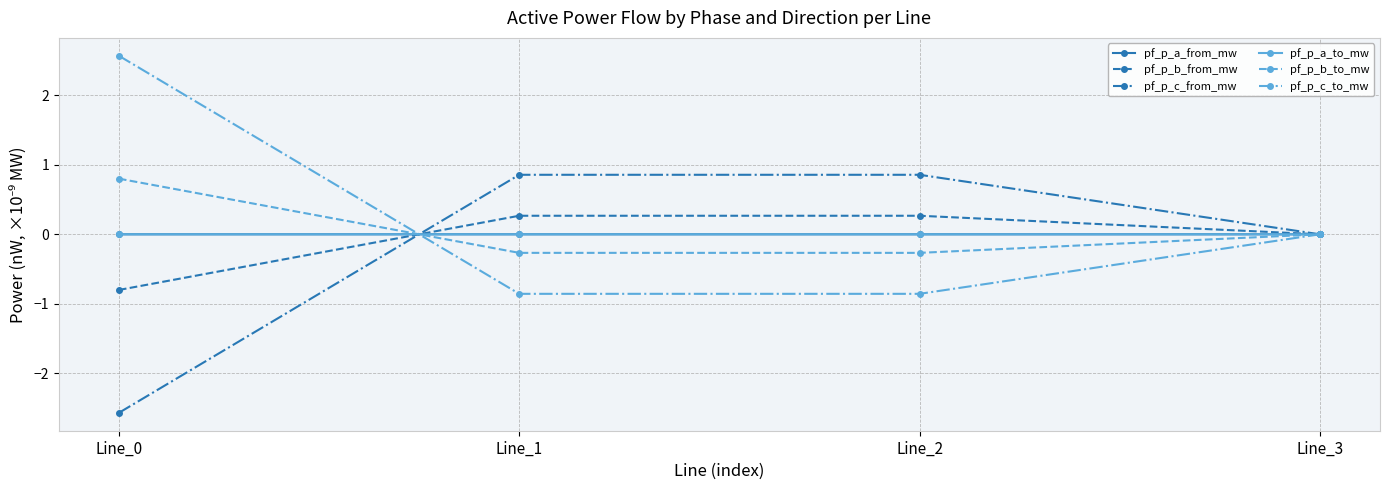

What are all the series names shown in the legend?

pf_p_a_from_mw, pf_p_b_from_mw, pf_p_c_from_mw, pf_p_a_to_mw, pf_p_b_to_mw, pf_p_c_to_mw